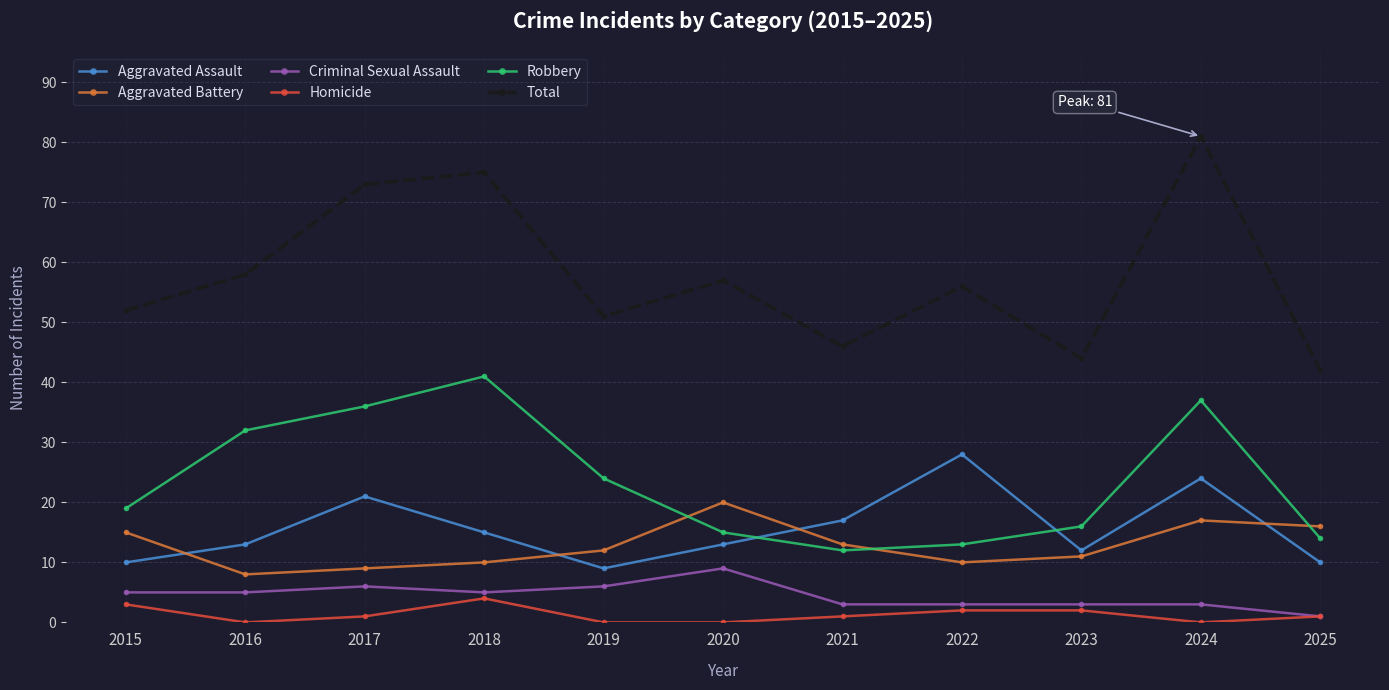

How many lines are shown in the chart?

6